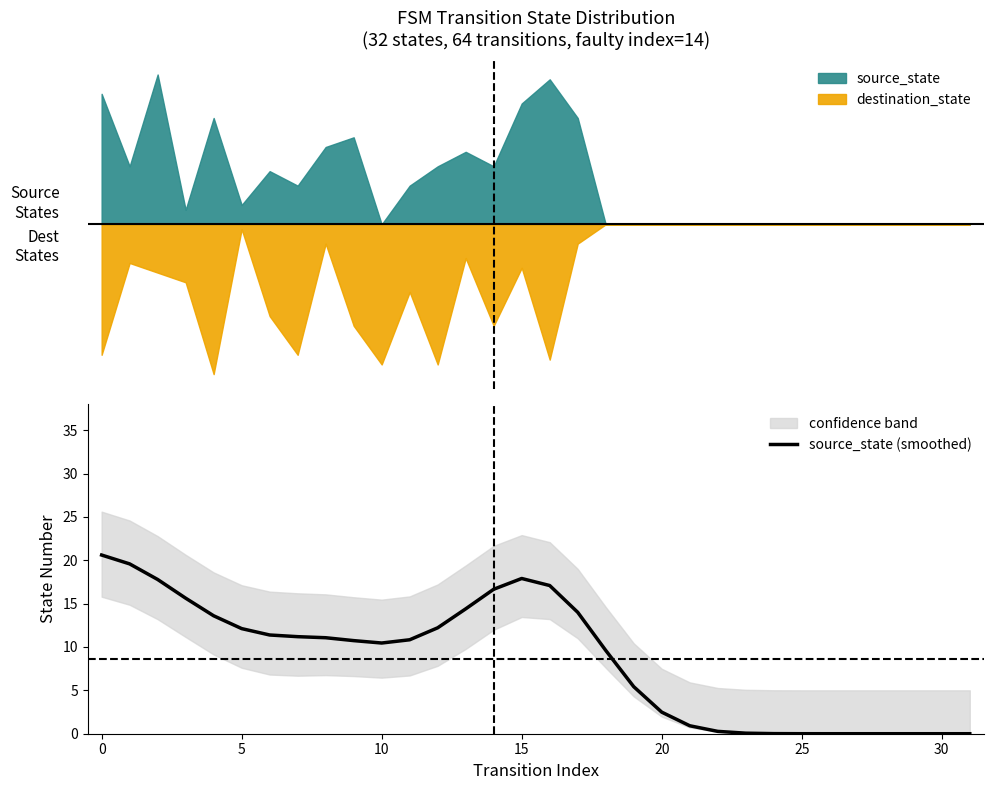

How many values are below 10?

14